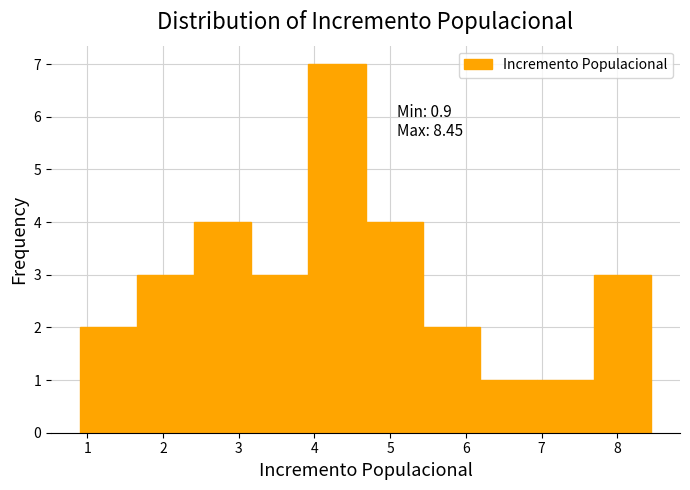

Which range on the x-axis has the tallest bar?

3.9 to 4.7